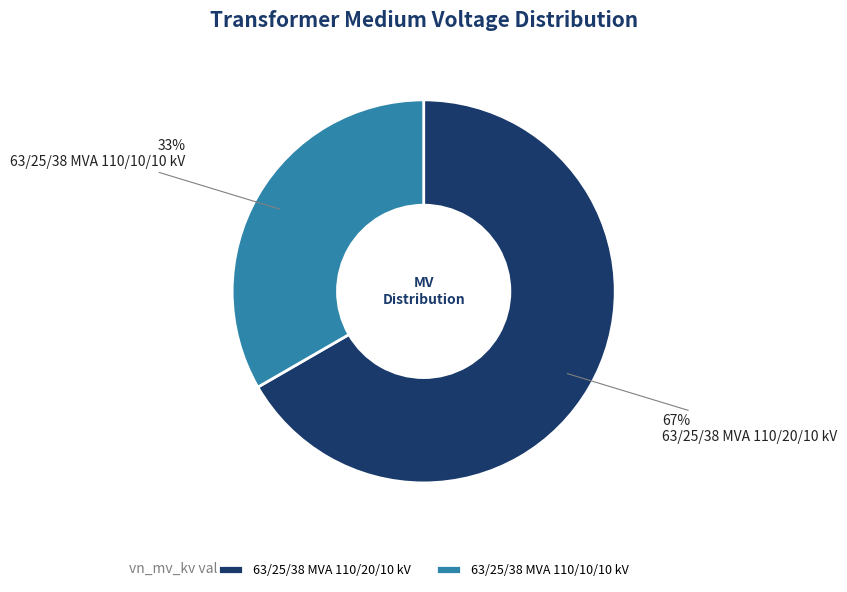

To the nearest percent, what portion does 63/25/38 MVA 110/10/10 kV represent?

33%